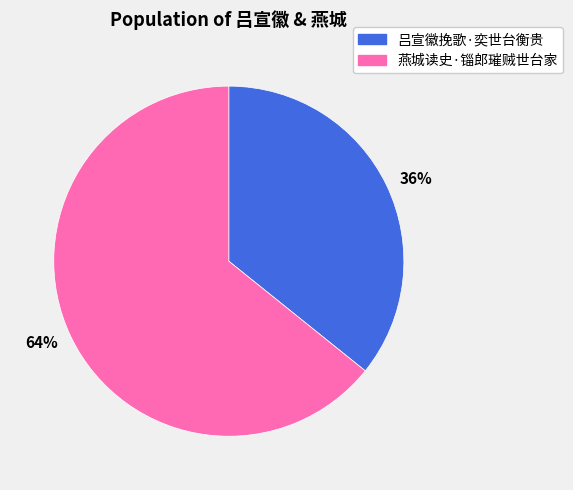

Do 燕城读史·锱郎璀贼世台家 and 吕宣徽挽歌·奕世台衡贵 together represent more than half of the pie?

Yes